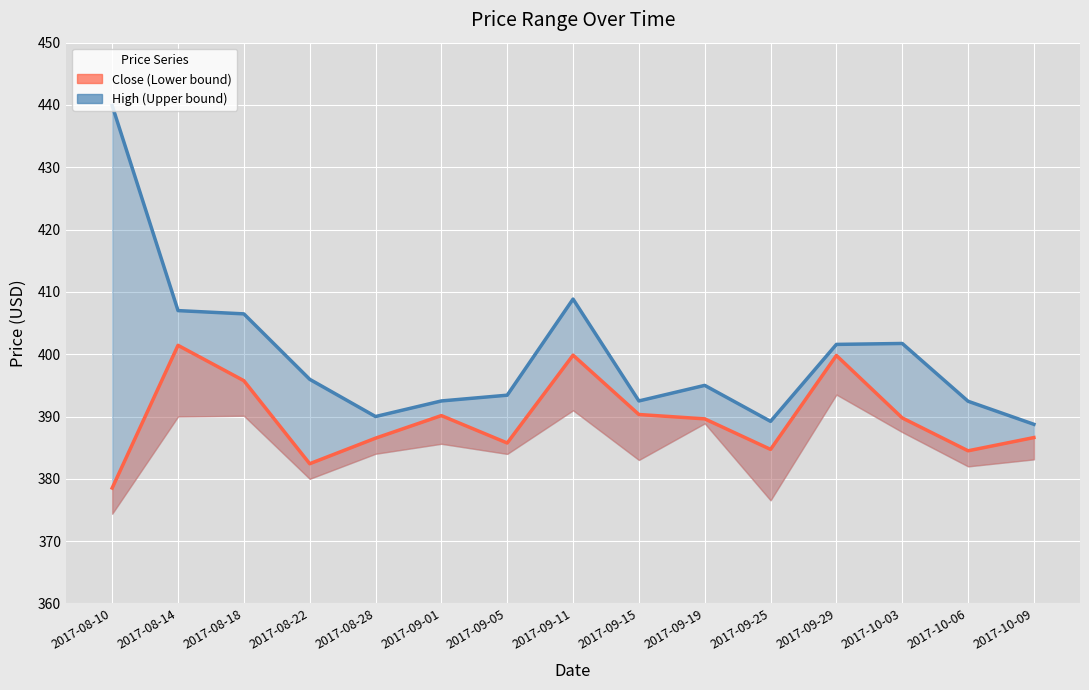

Is the value of High (Upper bound) at 2017-10-06 greater than the value of Close (Lower bound) at 2017-09-15?

Yes